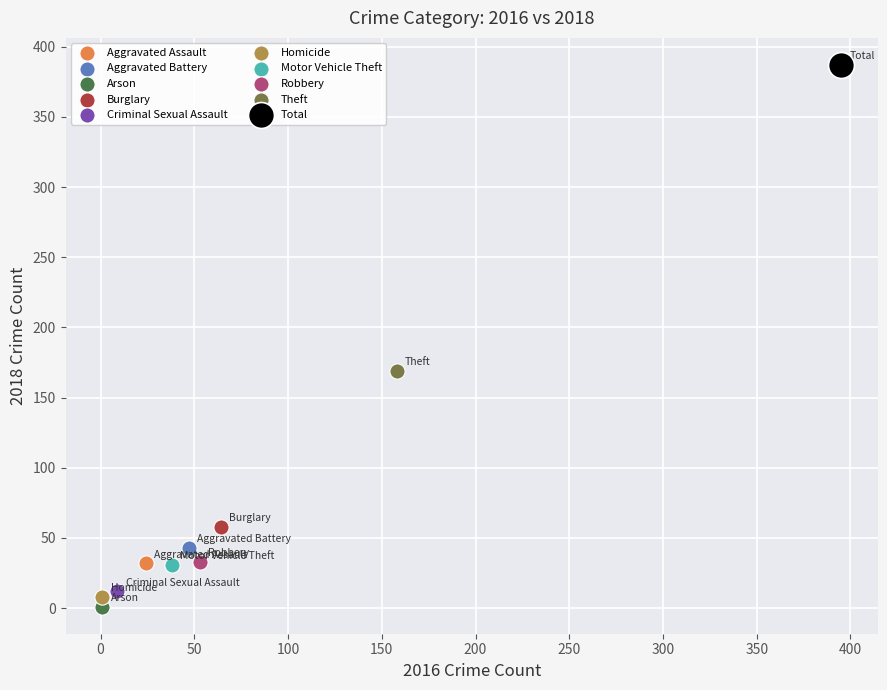

What are all the series names shown in the legend?

Aggravated Assault, Aggravated Battery, Arson, Burglary, Criminal Sexual Assault, Homicide, Motor Vehicle Theft, Robbery, Theft, Total